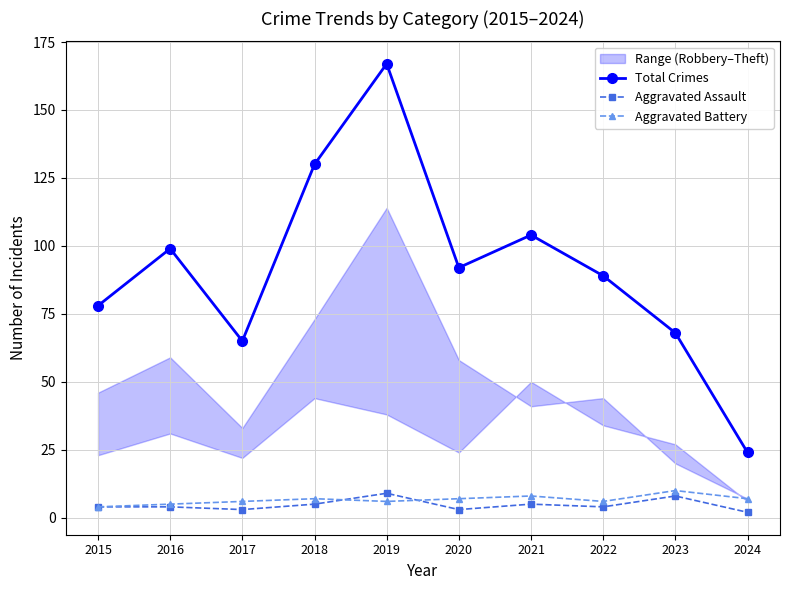

Count the Aggravated Assault values in the range 3 to 5.

7